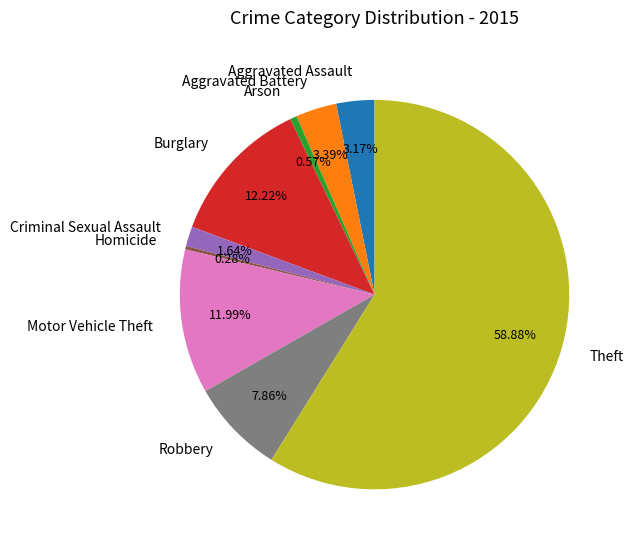

Approximately how many times larger is the value at Homicide compared to Aggravated Battery?

0.1